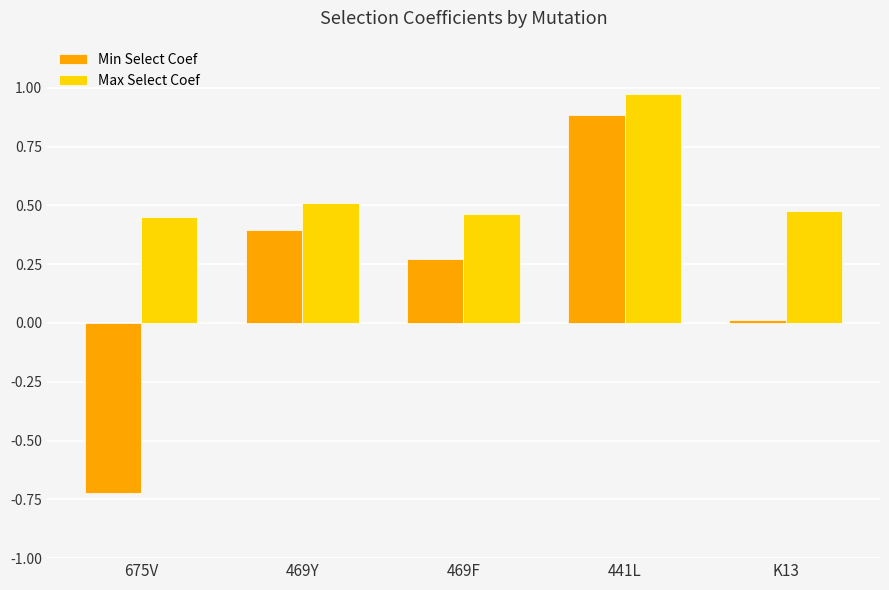

How many data points in Min Select Coef are above 0?

4